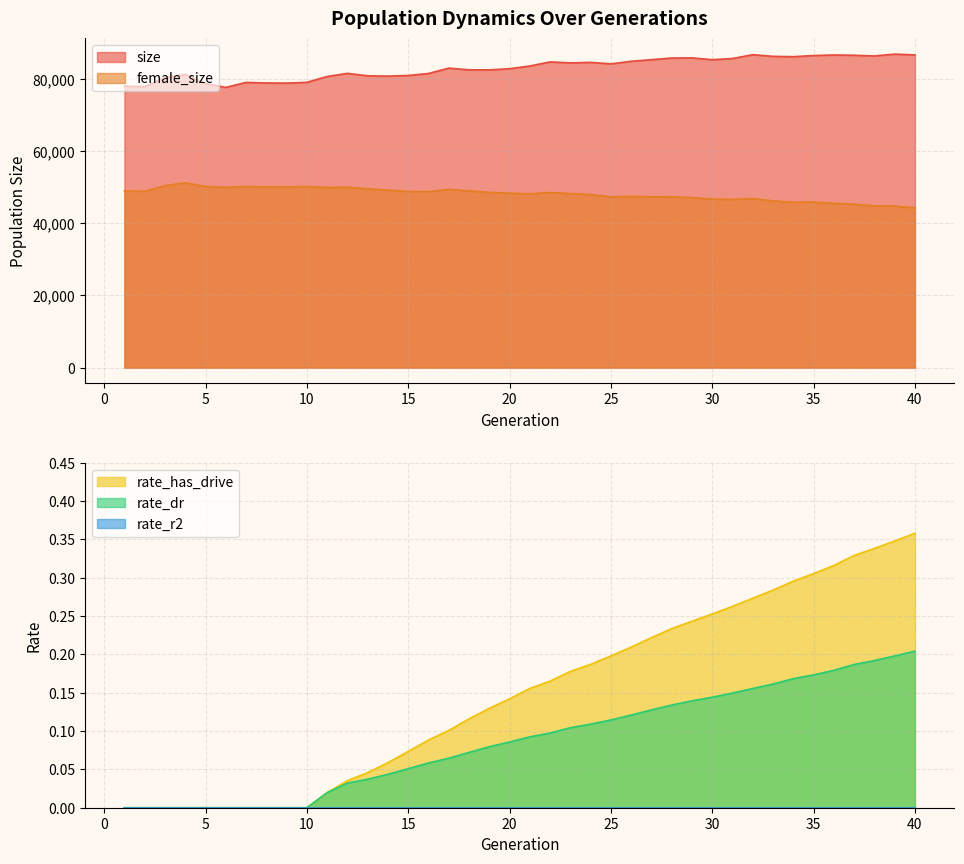

Is the value of female_size at 6 greater than the value of rate_dr at 35?

Yes